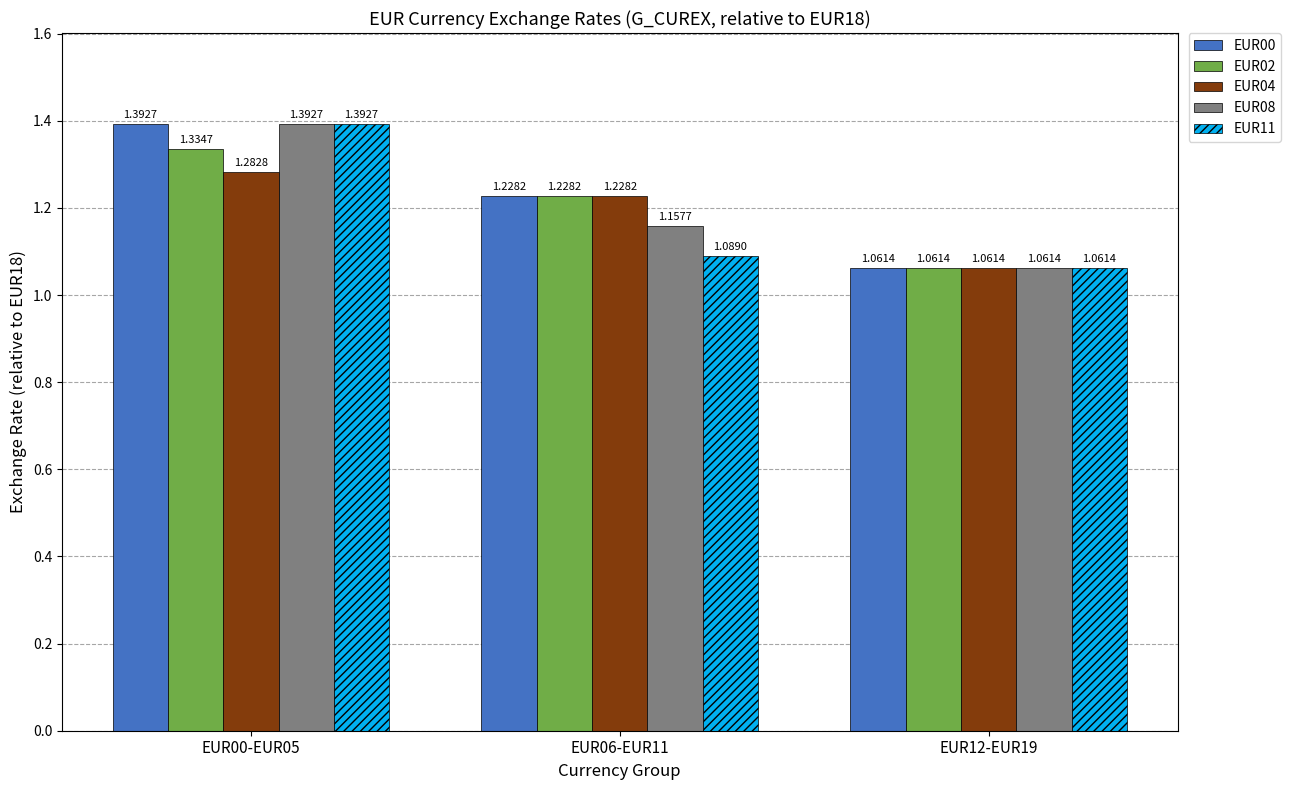

Which series changed the most between EUR00-EUR05 and EUR06-EUR11?

EUR11